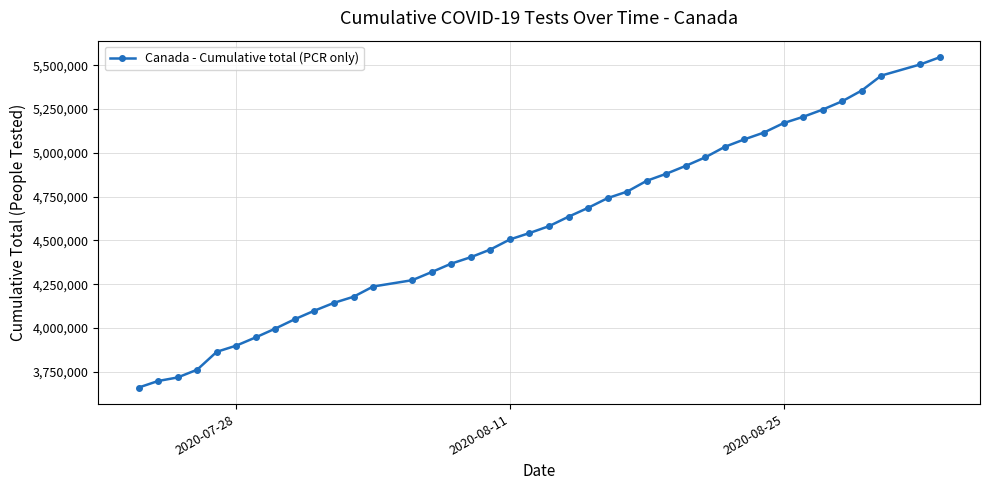

What is the minimum value shown in the chart?

3659778